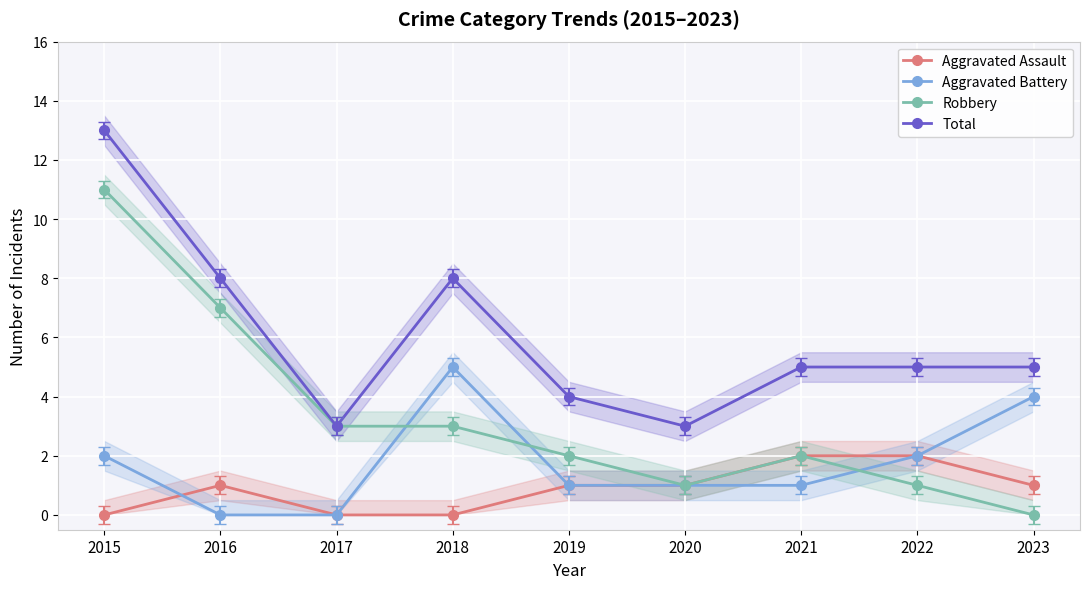

What are all the series names shown in the legend?

Aggravated Assault, Aggravated Battery, Robbery, Total